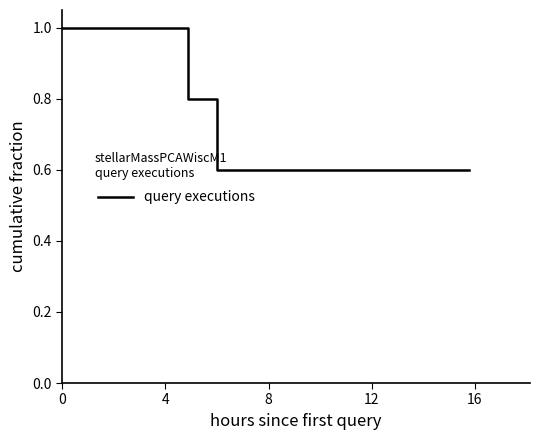

What is the average value?

0.7